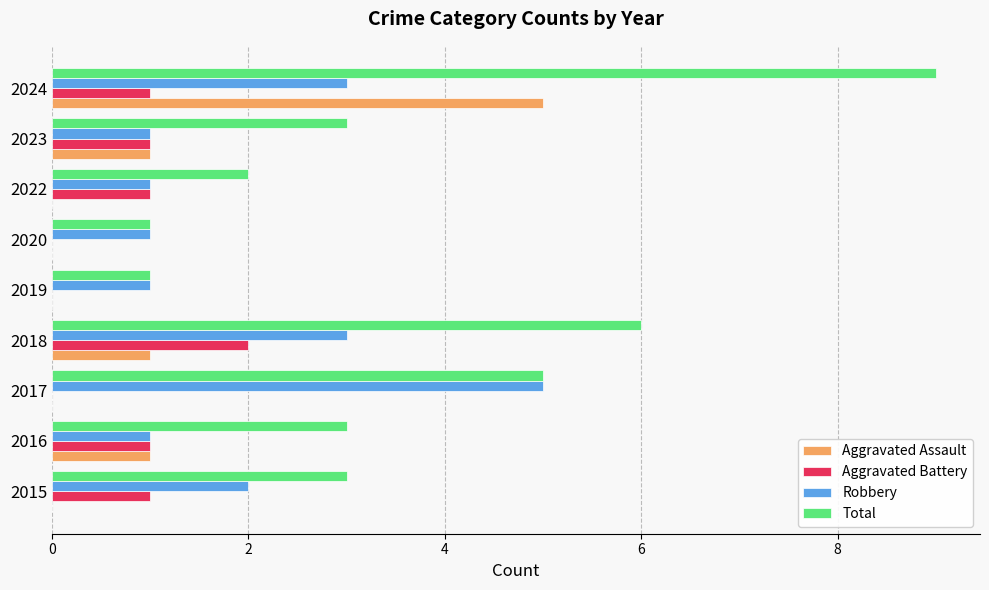

Which series has the largest total across all categories?

Total